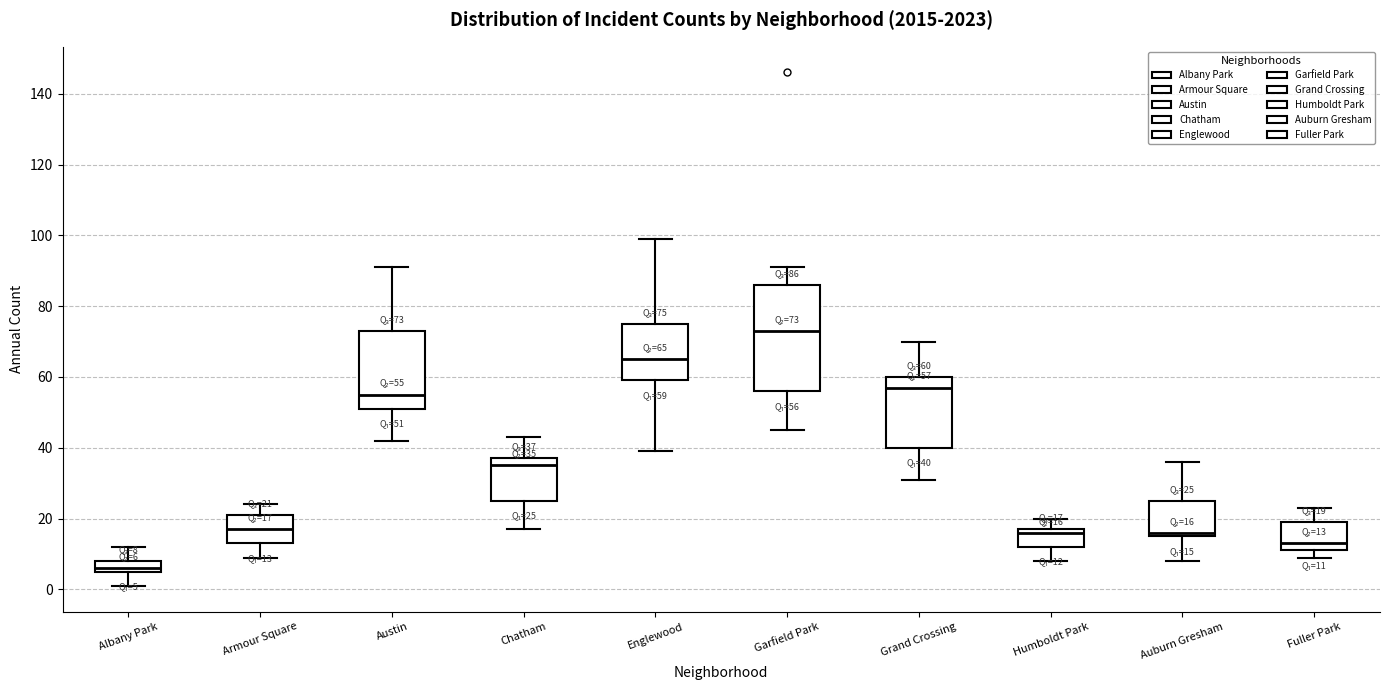

Which box has the highest median line?

Garfield Park